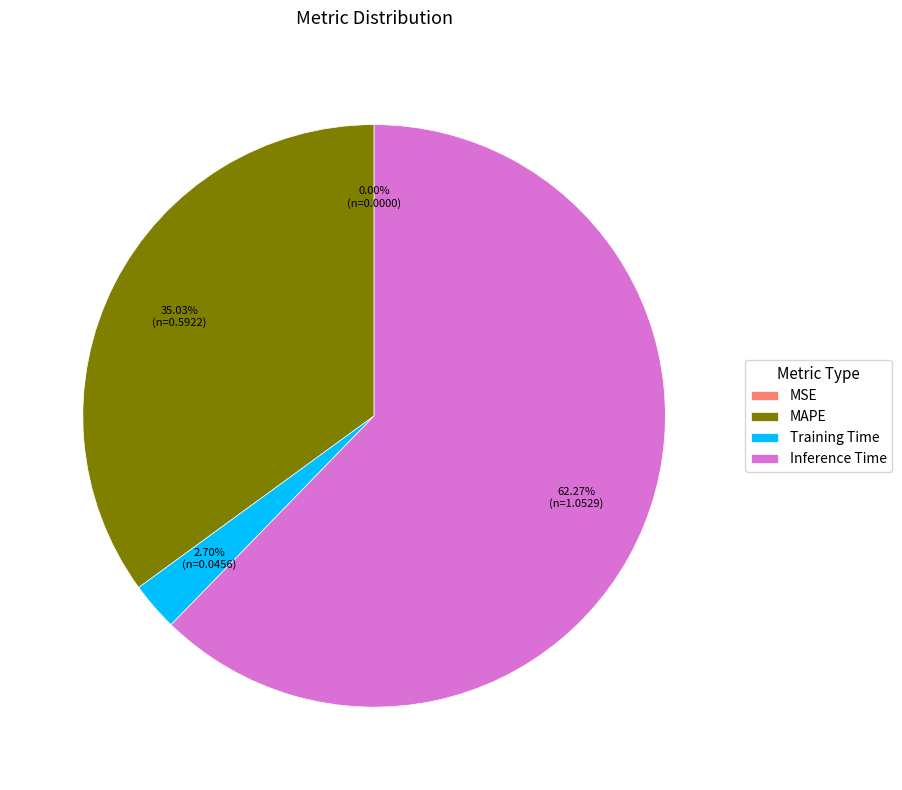

Which slice represents more than half of the pie?

Inference Time